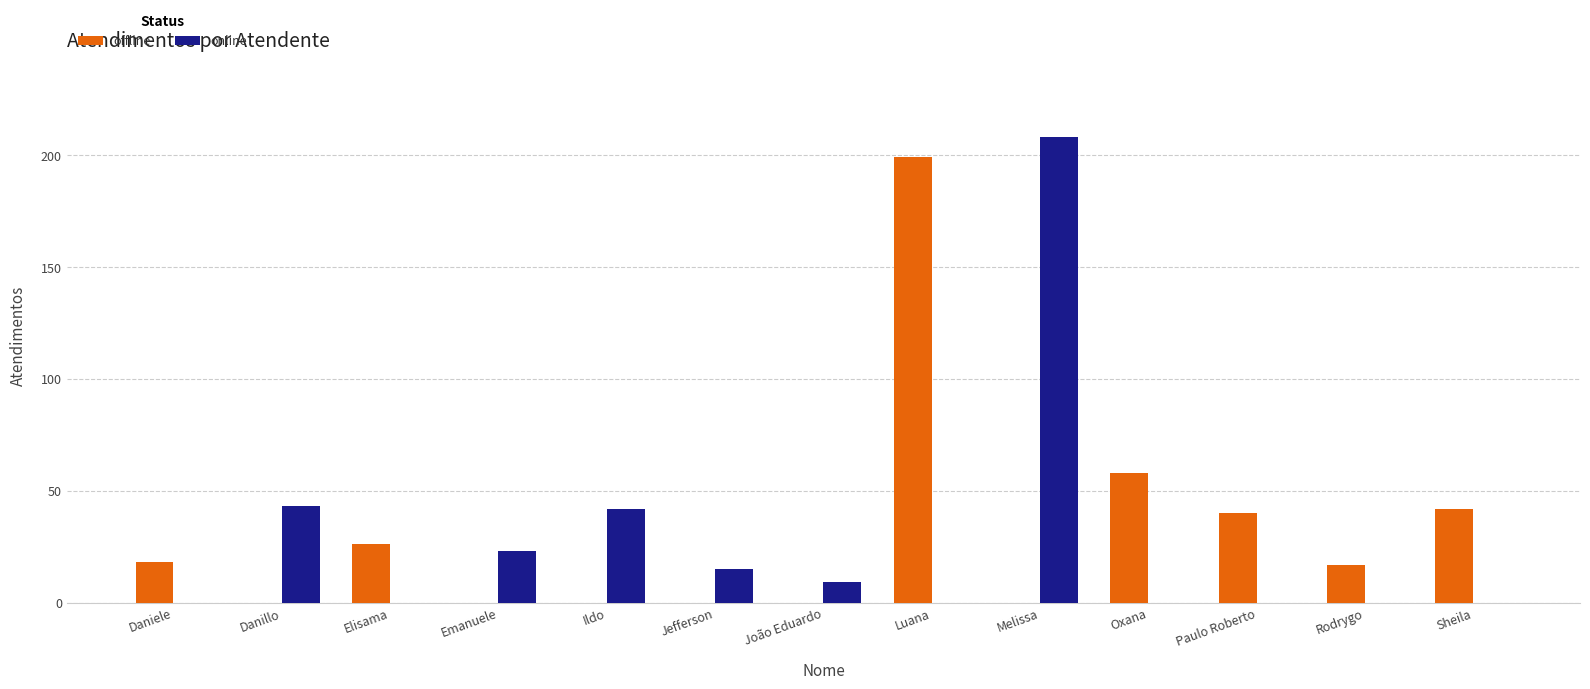

Which series has the largest range (max minus min)?

online